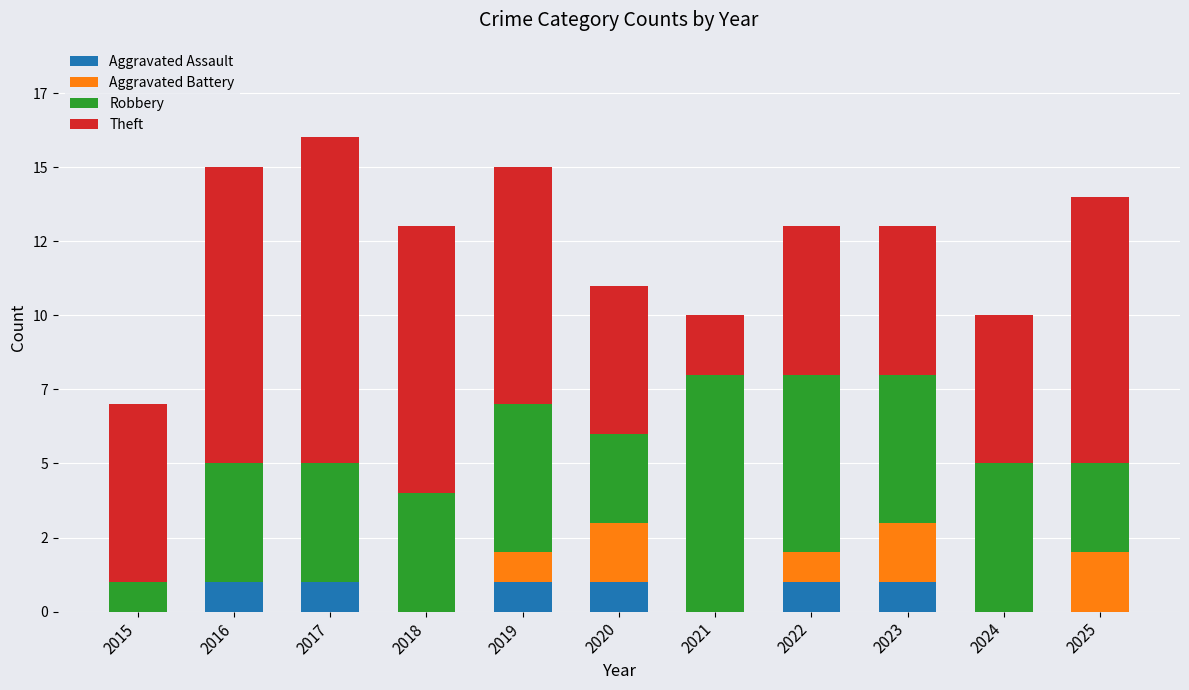

Does the chart contain stacked bars?

Yes